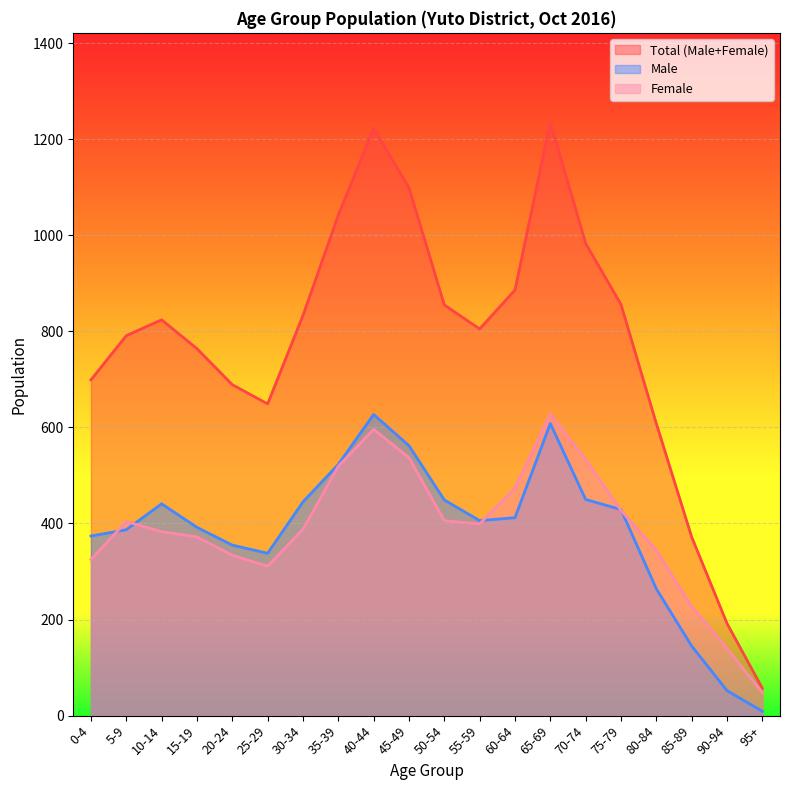

True or false: Male has a value of 304 at 45-49.

False